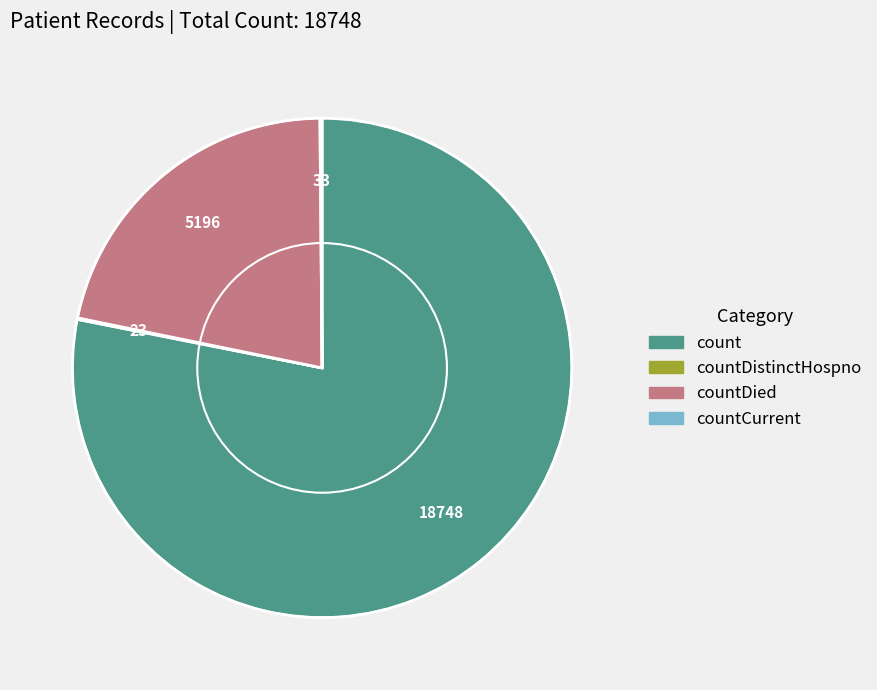

What is the largest slice in the pie chart?

count